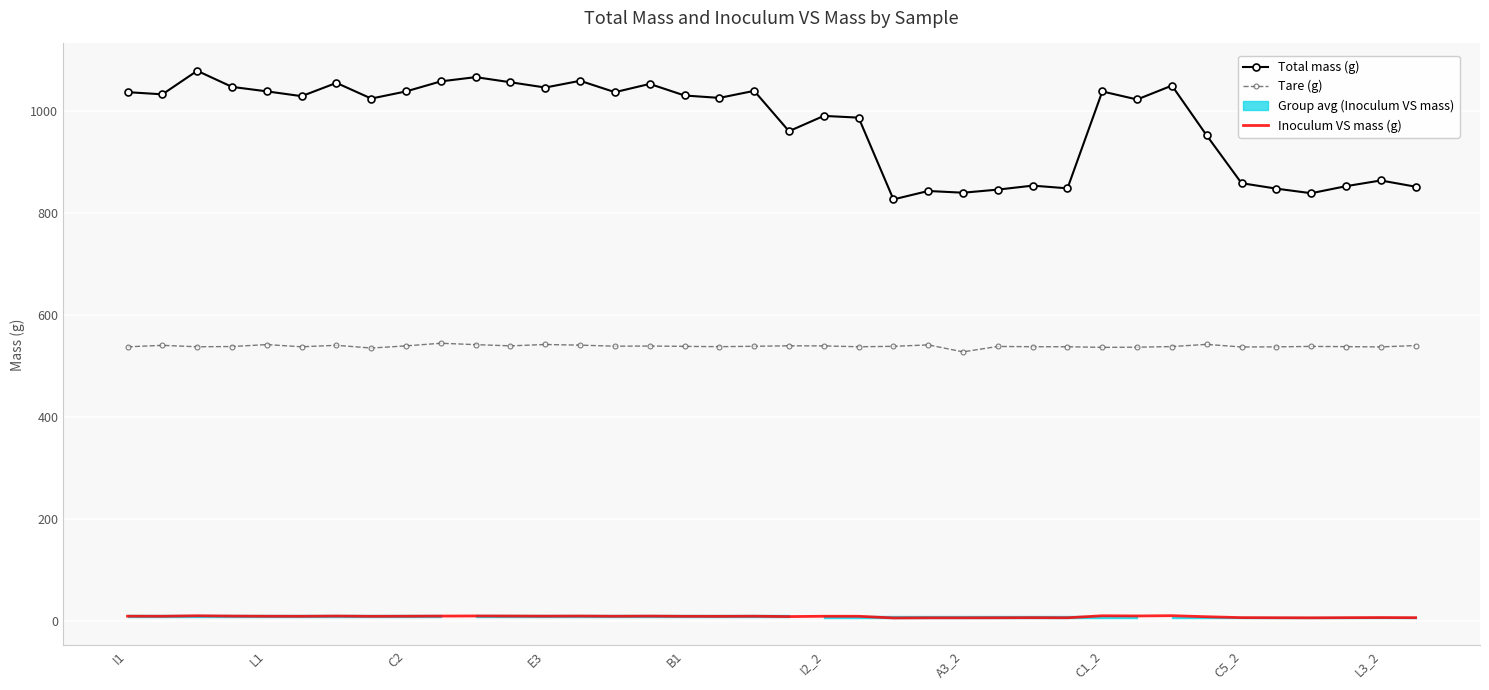

Which series has the largest range (max minus min)?

Total mass (g)